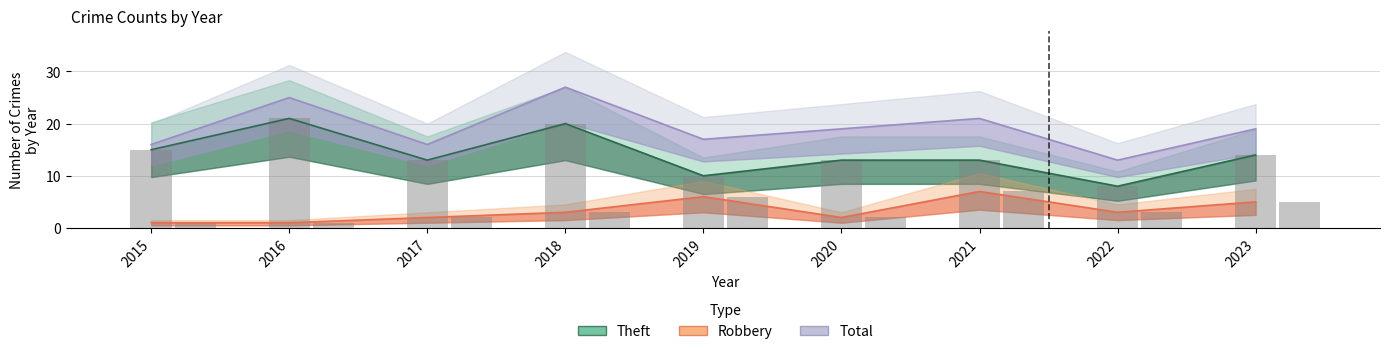

How many bars are there in each group?

2